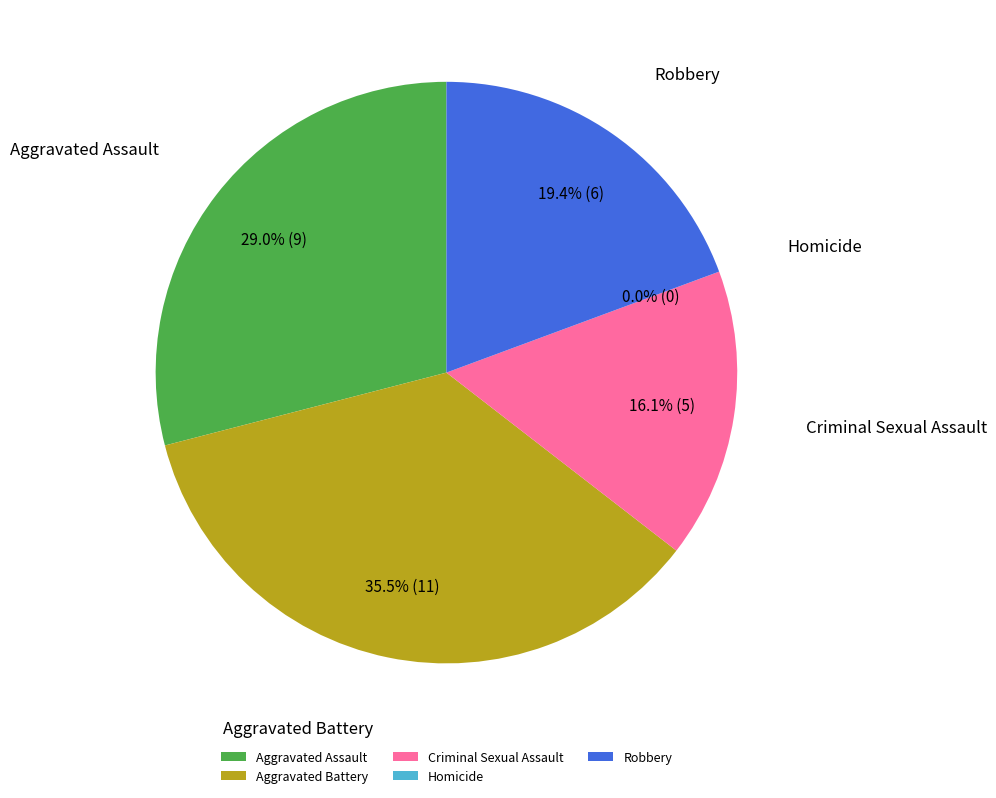

Is it true that Aggravated Assault is 14% of the pie?

False